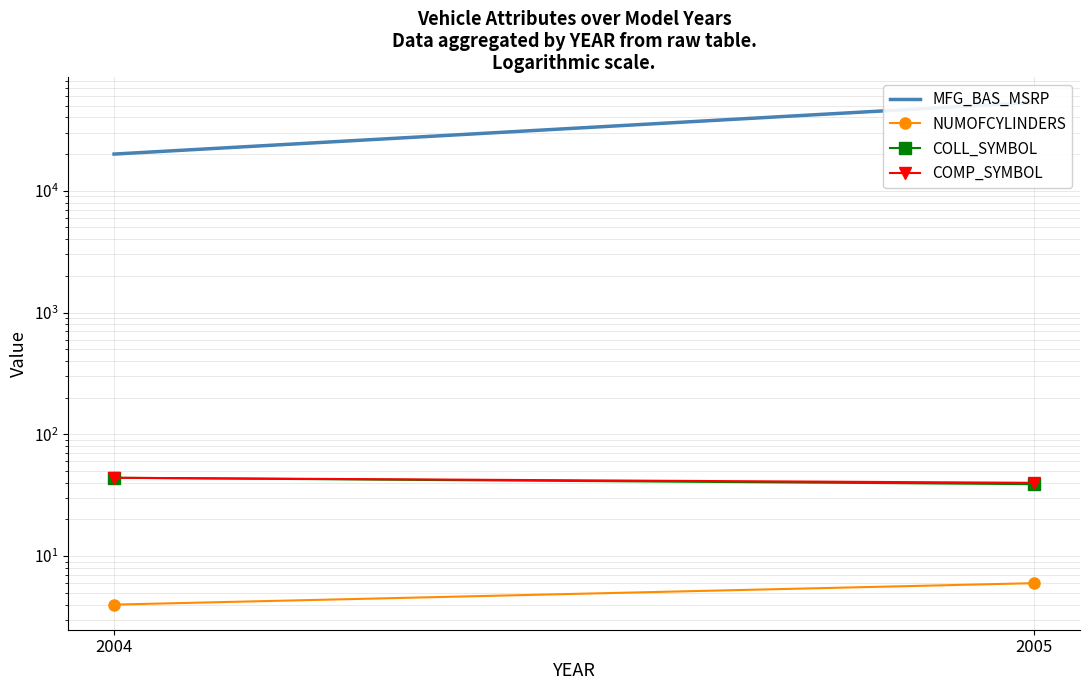

Reading right to left, what are all the values shown in this chart?

MFG_BAS_MSRP: 53080	20000
NUMOFCYLINDERS: 6	4
COLL_SYMBOL: 39	44
COMP_SYMBOL: 40	44